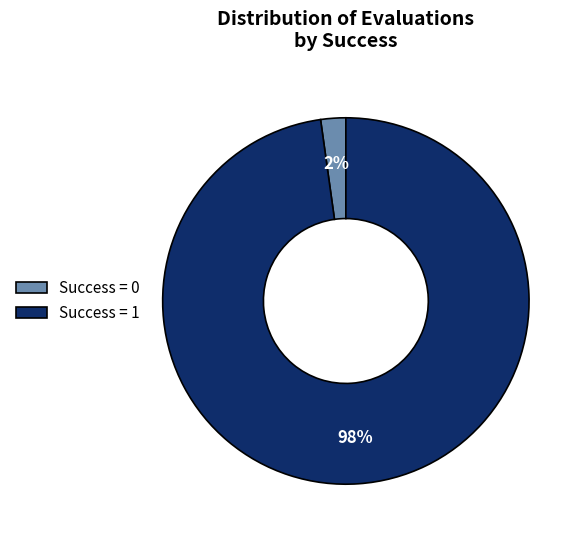

To the nearest percent, what is the combined percentage of Success = 0 and Success = 1?

100%